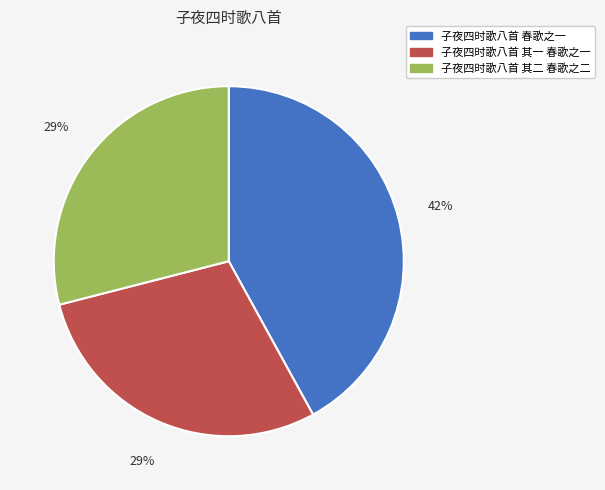

To the nearest percent, what is the combined percentage of 子夜四时歌八首 其一 春歌之一 and 子夜四时歌八首 其二 春歌之二?

58%